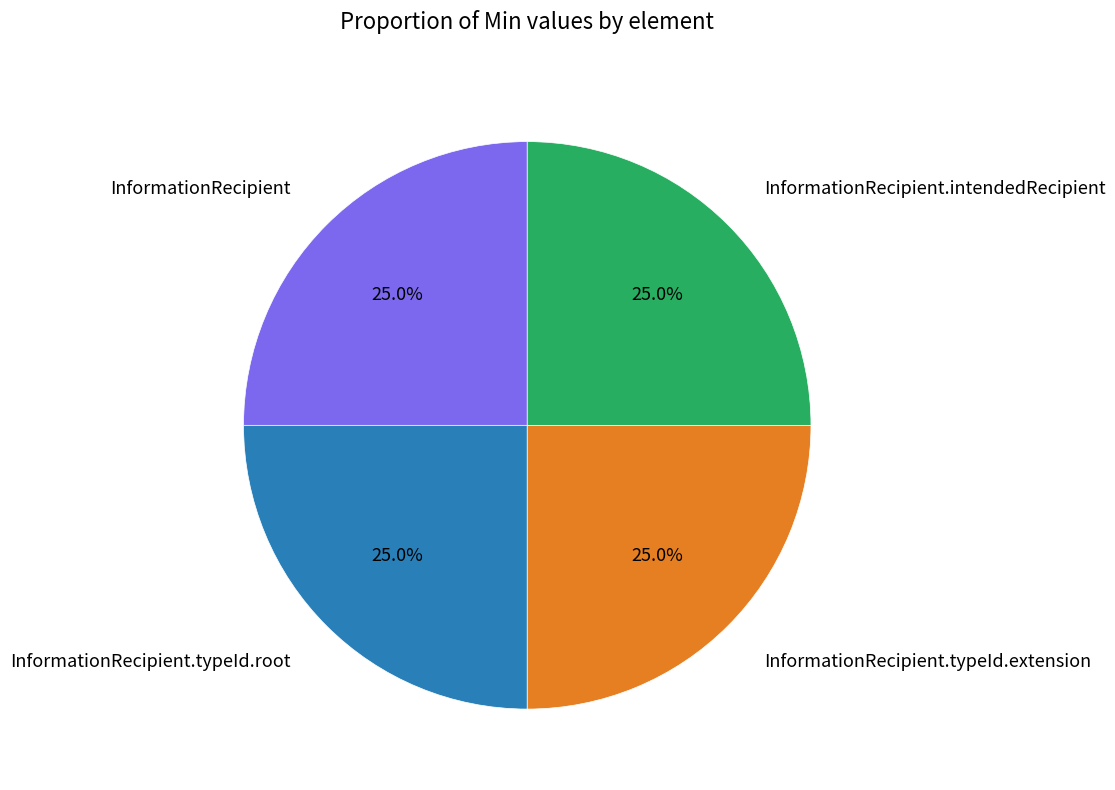

To the nearest percent, what is the average slice percentage?

25%